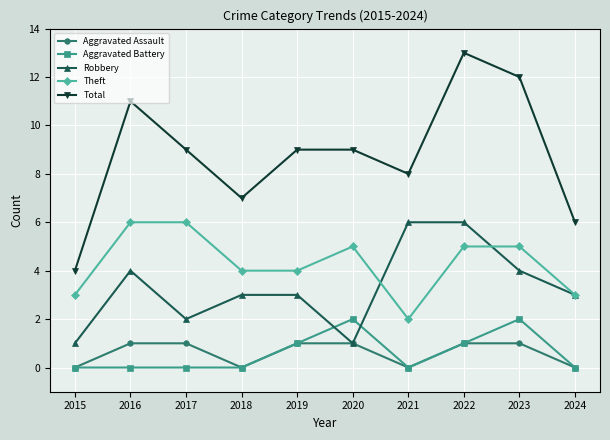

Where does the Total series first go above 9?

2016